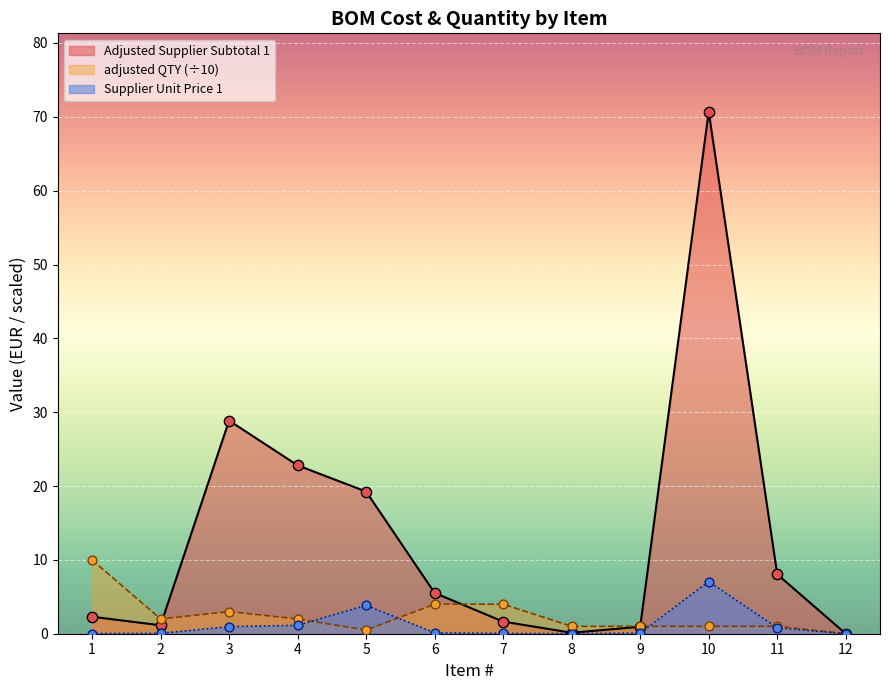

Which series reaches the minimum Y coordinate?

Adjusted Supplier Subtotal 1